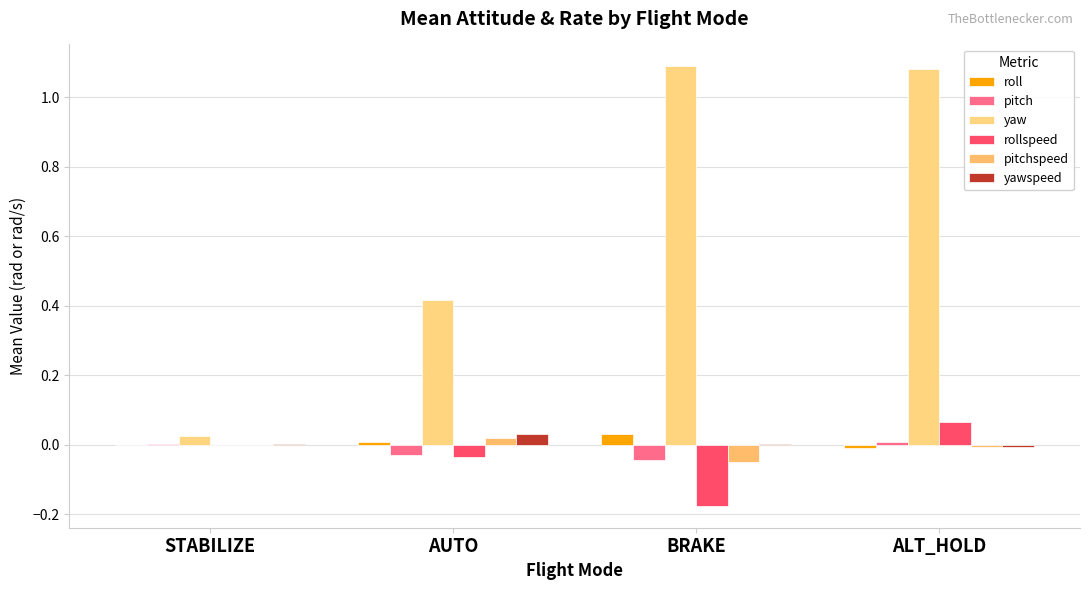

Reading left to right, extract all data points from this chart.

roll: STABILIZE=-0.0	AUTO=0.0	BRAKE=0.0	ALT_HOLD=-0.0
pitch: STABILIZE=0.0	AUTO=-0.0	BRAKE=-0.0	ALT_HOLD=0.0
yaw: STABILIZE=0.0	AUTO=0.4	BRAKE=1.1	ALT_HOLD=1.1
rollspeed: STABILIZE=0.0	AUTO=-0.0	BRAKE=-0.2	ALT_HOLD=0.1
pitchspeed: STABILIZE=0.0	AUTO=0.0	BRAKE=-0.1	ALT_HOLD=-0.0
yawspeed: STABILIZE=0.0	AUTO=0.0	BRAKE=0.0	ALT_HOLD=-0.0